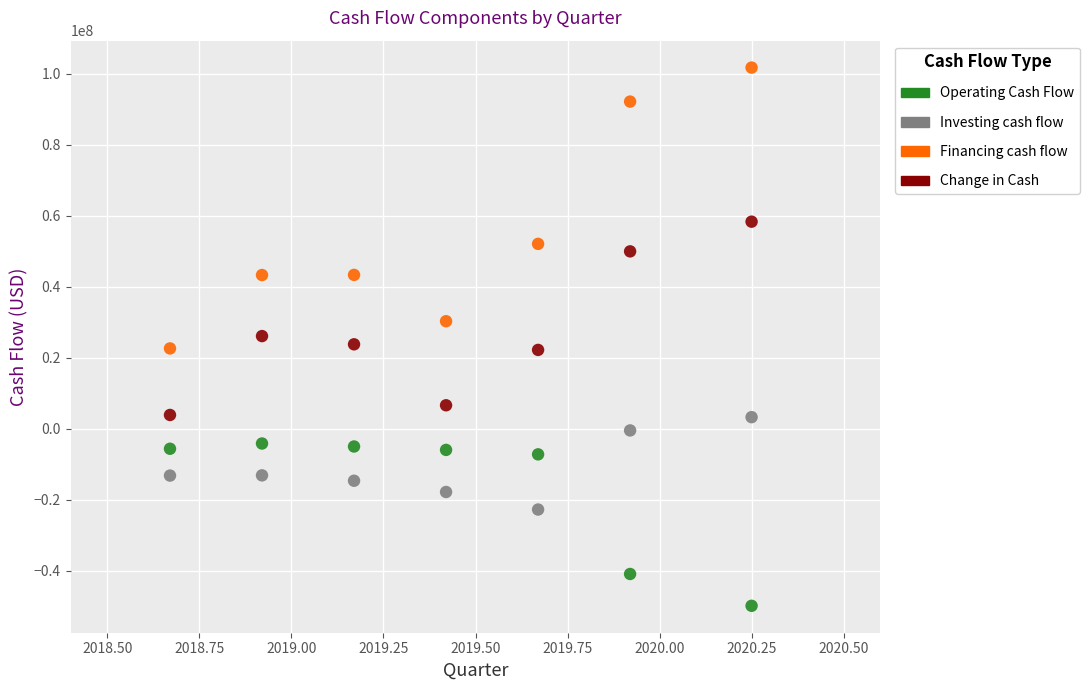

What are all the series names shown in the legend?

Operating Cash Flow, Investing cash flow, Financing cash flow, Change in Cash